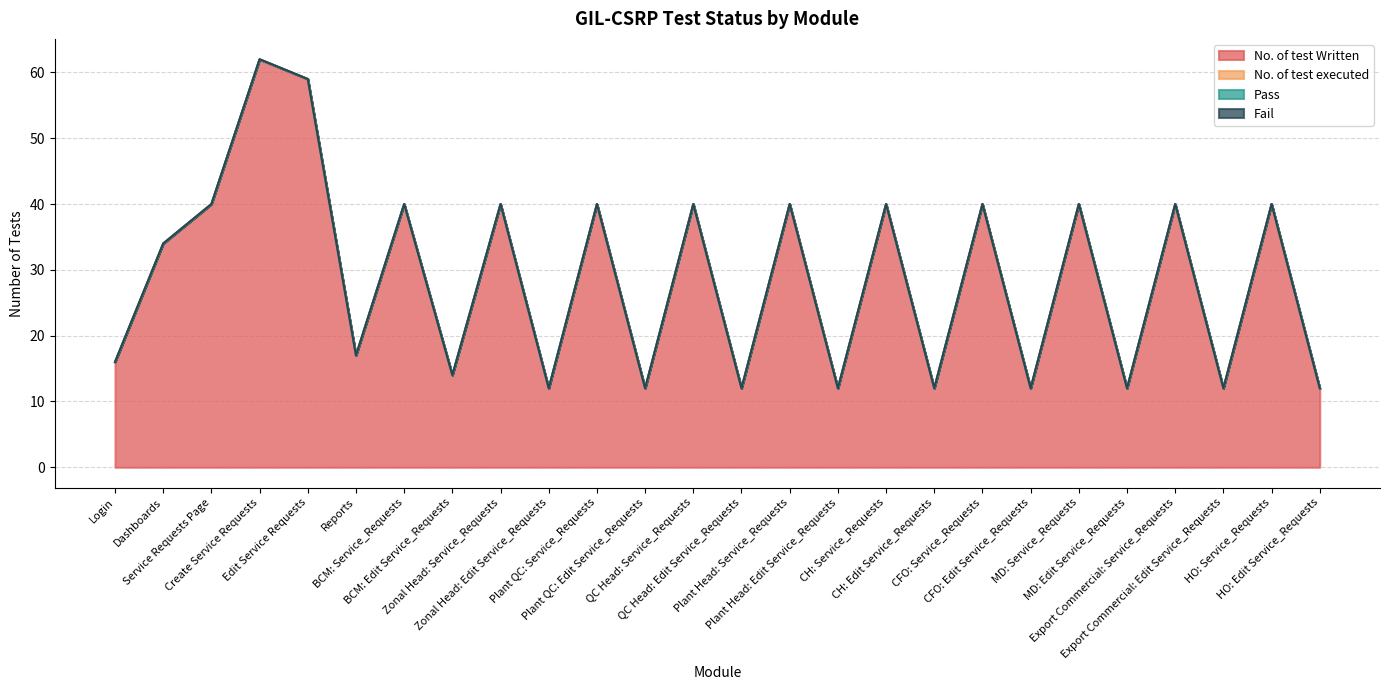

How many lines are shown in the chart?

4